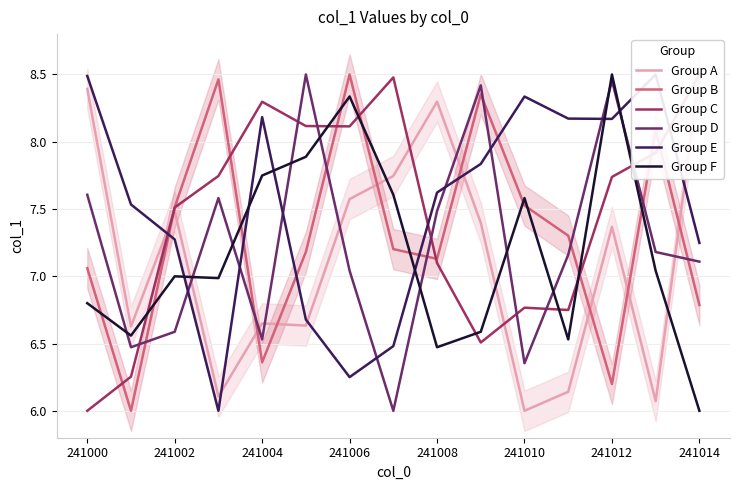

What is the total value across all series at 13?

44.8